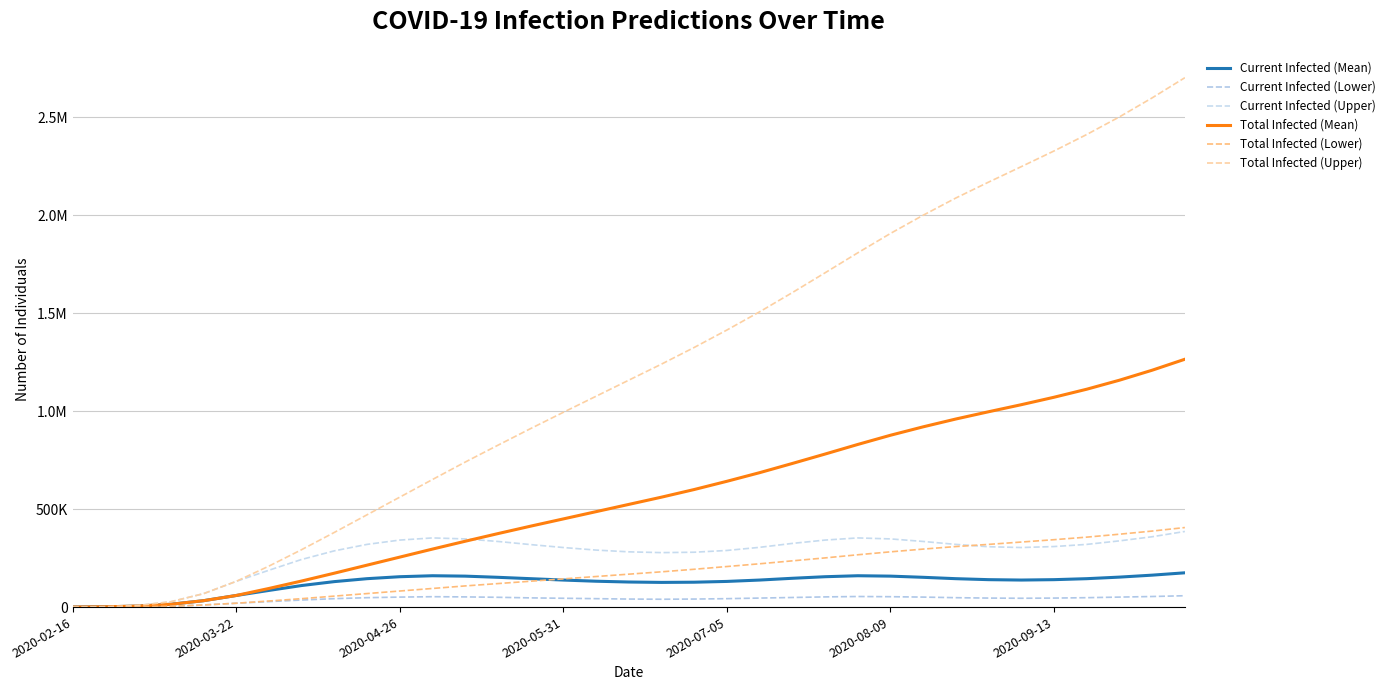

Does the chart display data point markers on the line(s)?

No